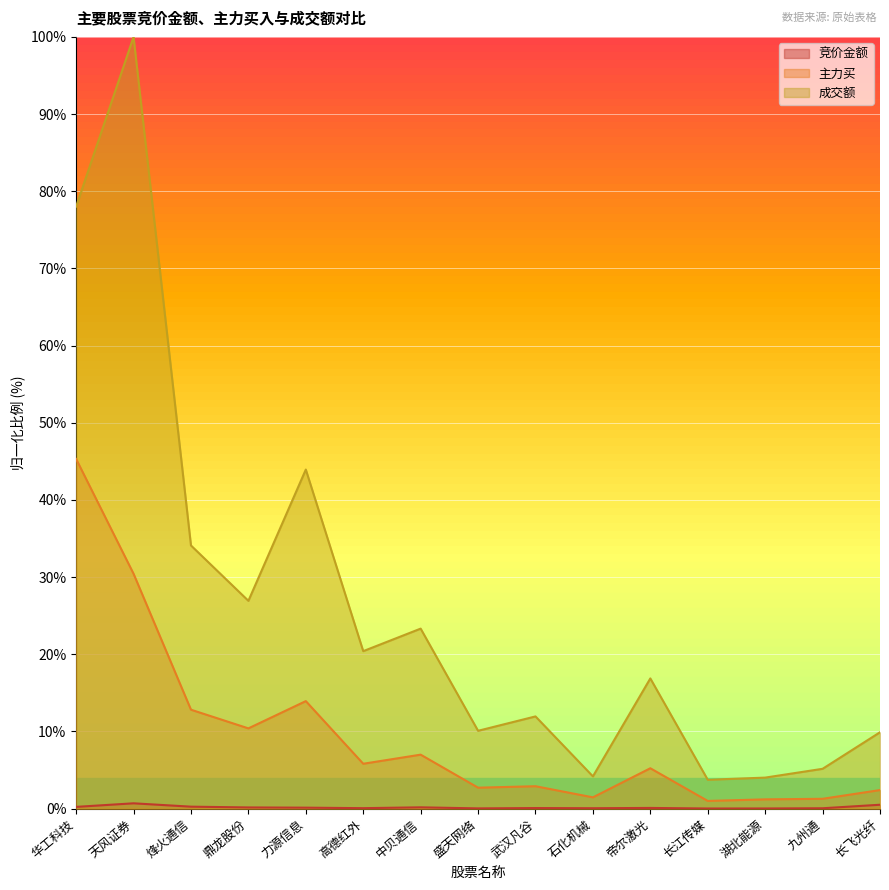

What is the label of the 3rd point from the left?

烽火通信